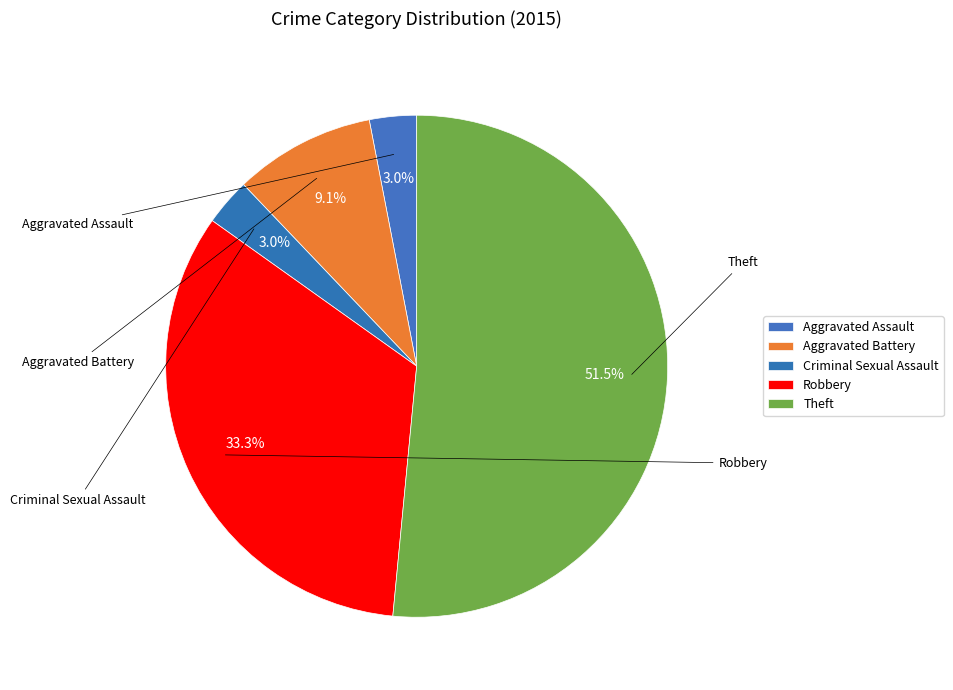

How many segments does this pie chart have?

5